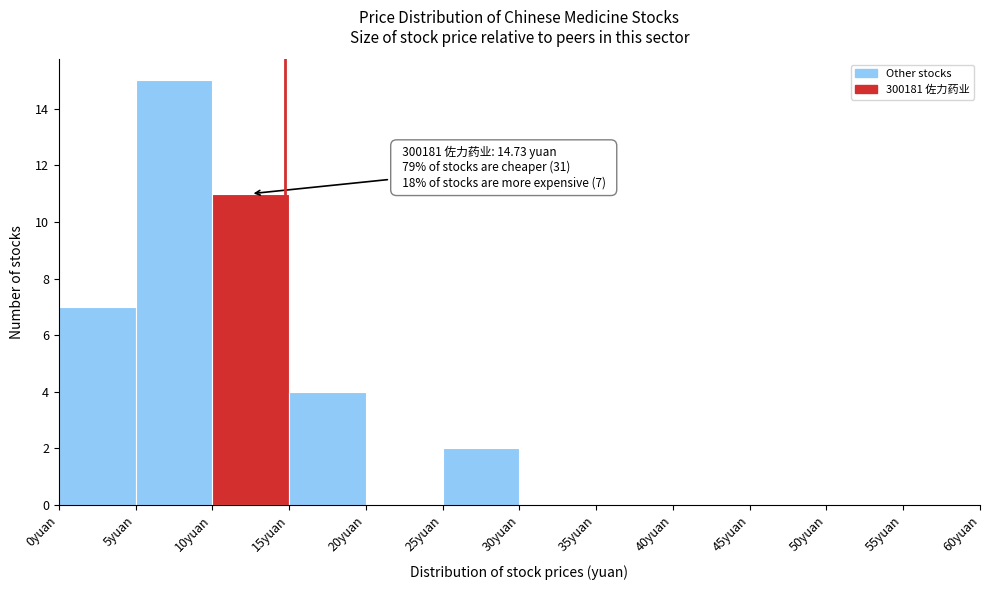

Over which range of the x-axis is the bar tallest?

5 to 10